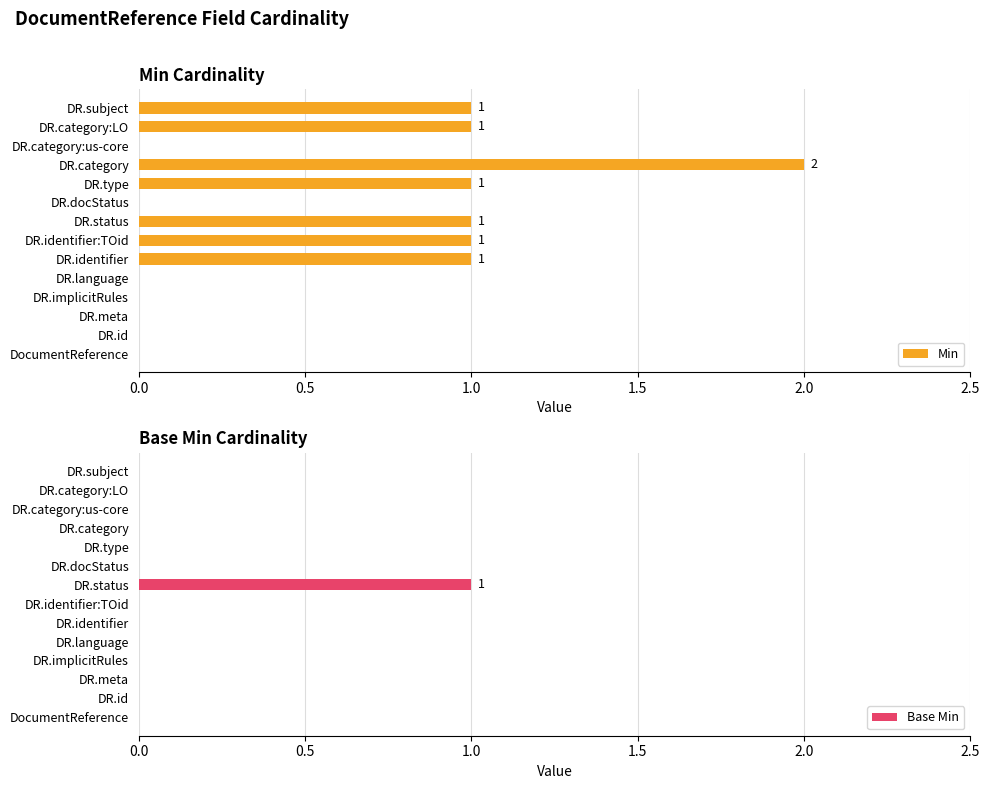

What is the approximate value of Min at DR.type?

1